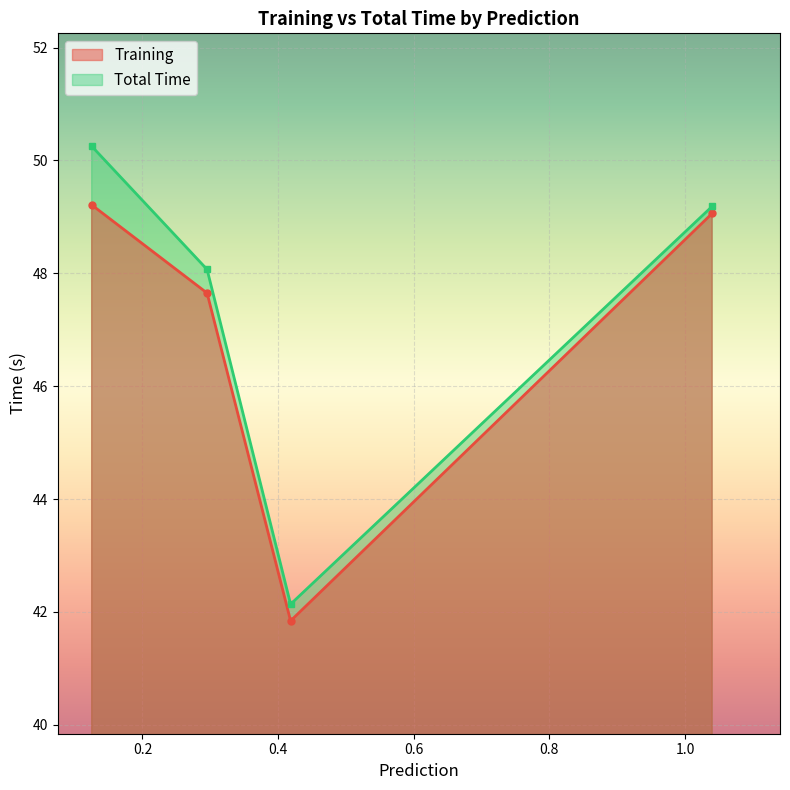

Reading left to right, extract all data points from this chart.

Training: 0.1251132488250732=49.2	0.2952682971954346=47.6	0.4183797836303711=41.8	1.039944410324097=49.1
Total Time: 0.1251132488250732=50.3	0.2952682971954346=48.1	0.4183797836303711=42.1	1.039944410324097=49.2